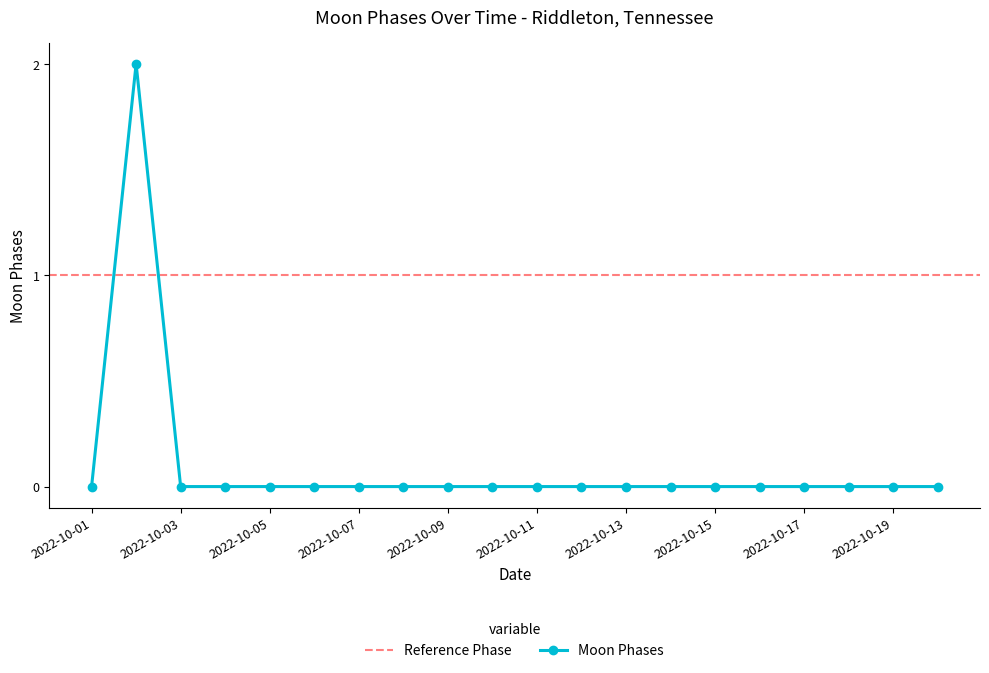

At which category does the chart reach its minimum across all series?

2022-10-01